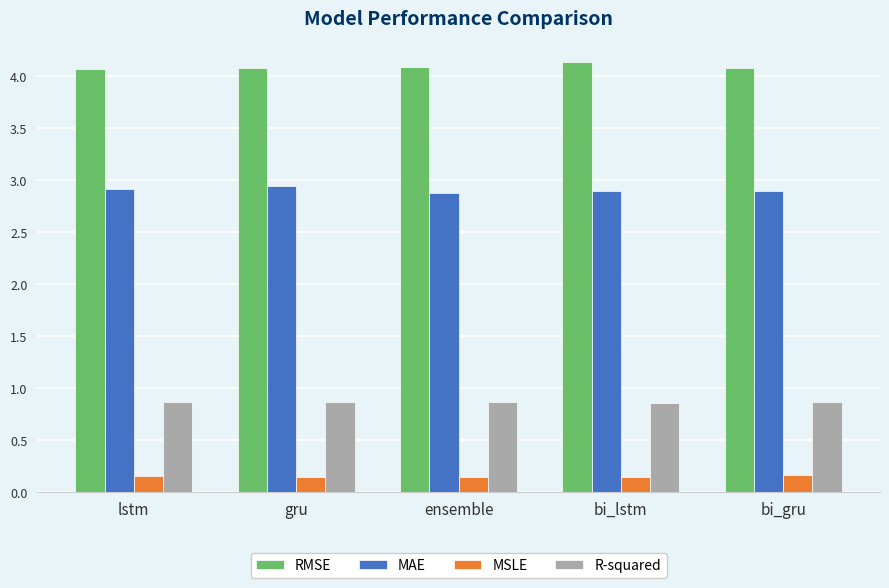

What is the spread (max minus min) of values at ensemble?

4.0